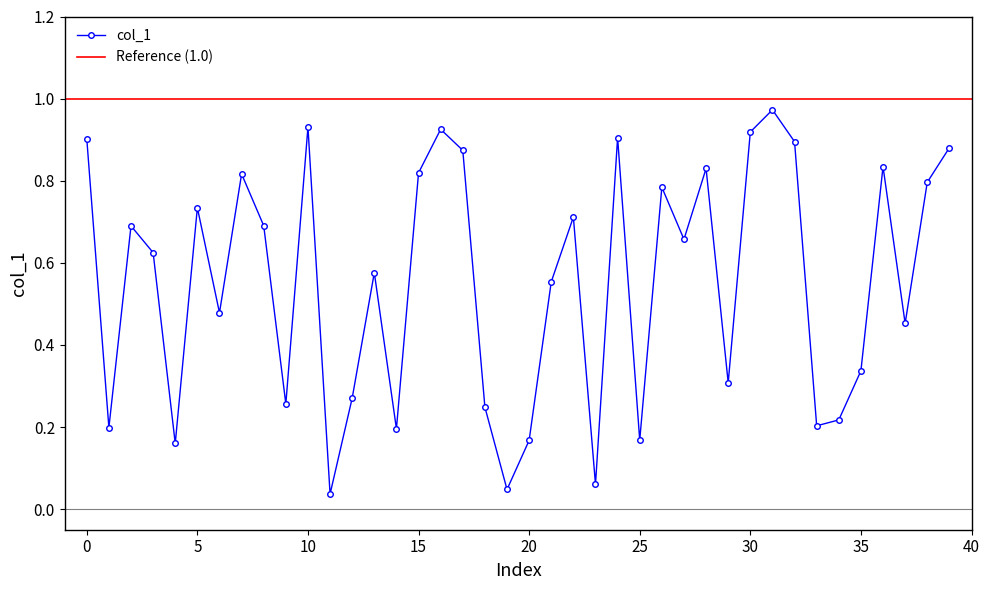

What is the change in value from 10 to 21?

-0.4